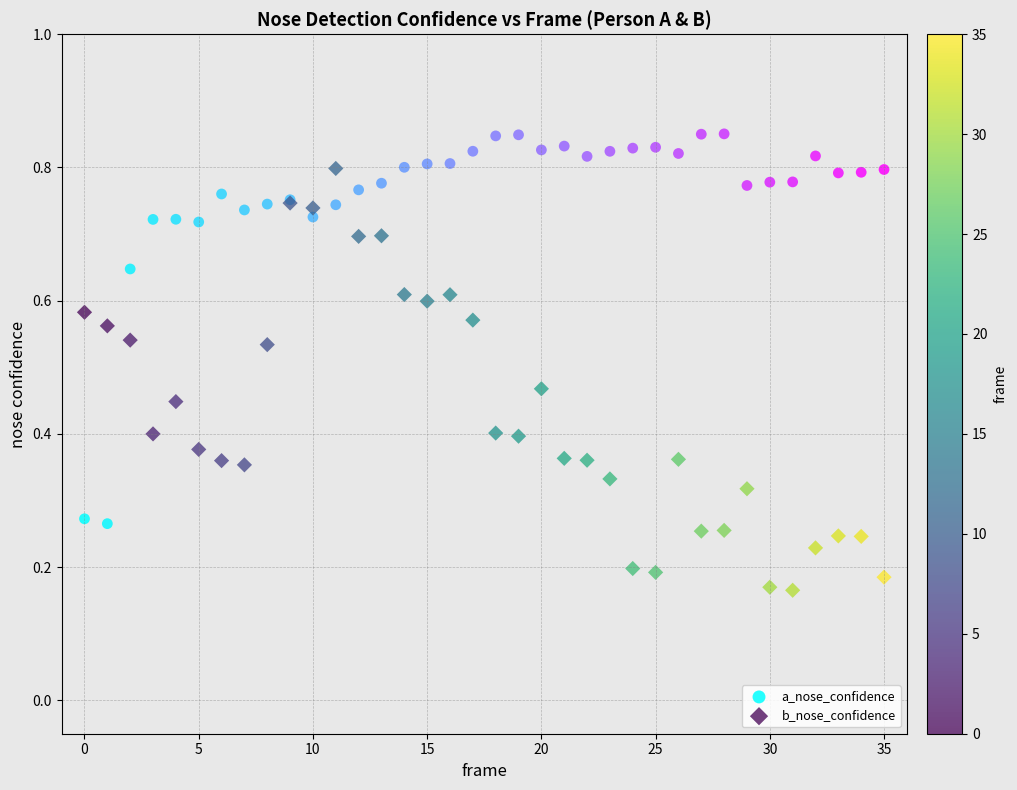

Which series has the largest Y range (max minus min)?

b_nose_confidence